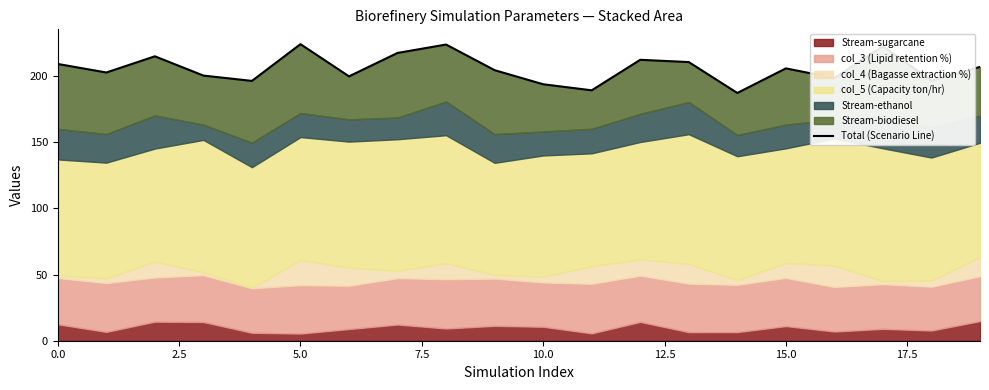

What is the value of the 11th point from the left?

193.8